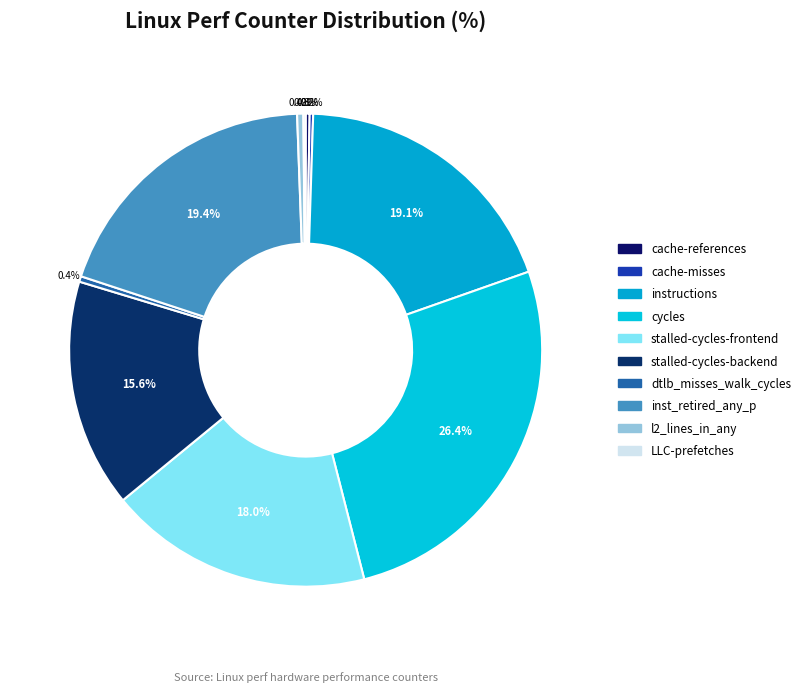

To the nearest percent, what is the difference between the largest and smallest slice percentages?

26%